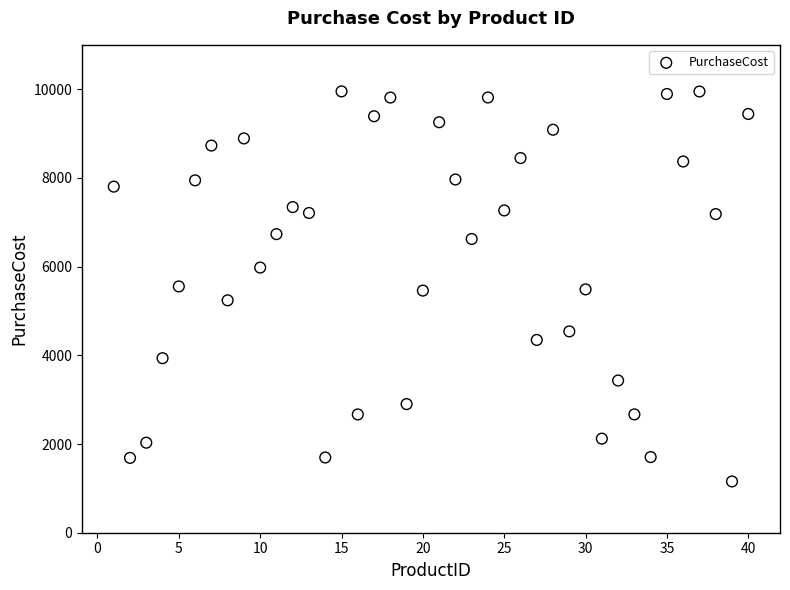

What is the range of Y values (max minus min)?

8794